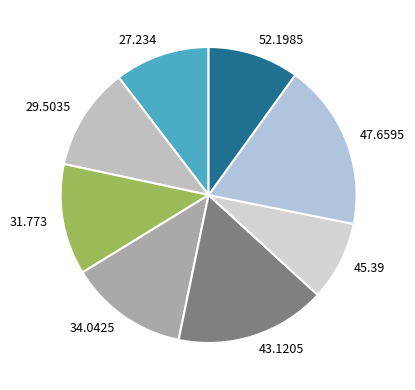

How many segments does this pie chart have?

8